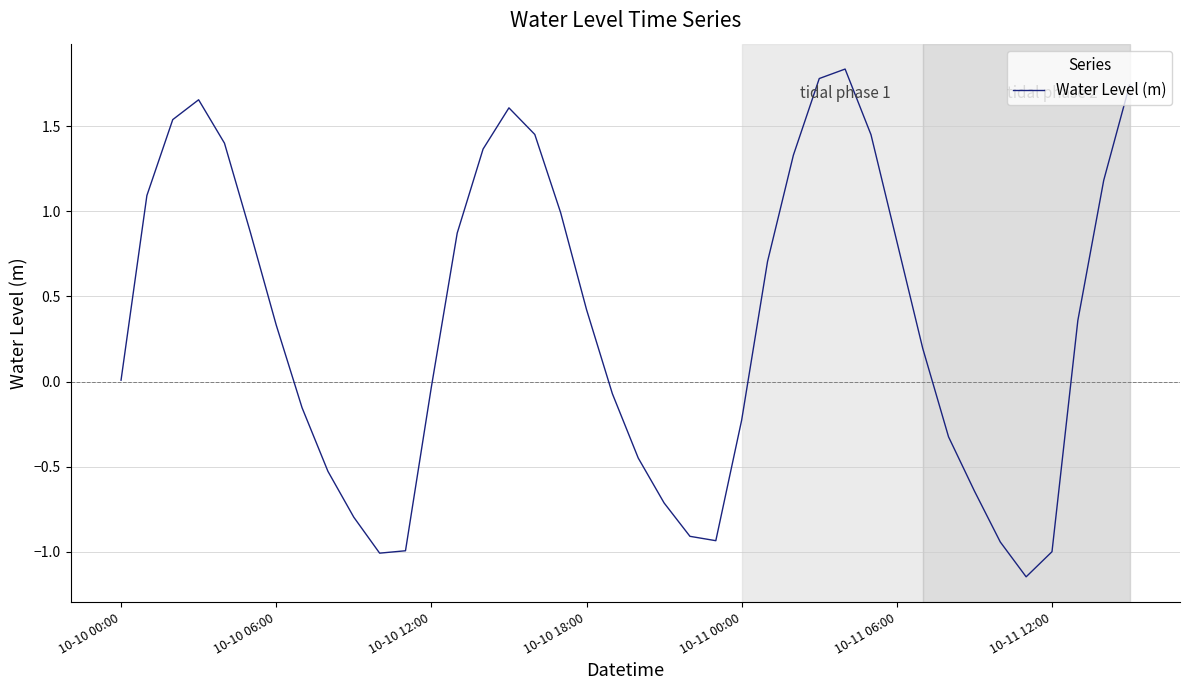

How many lines are shown in the chart?

1